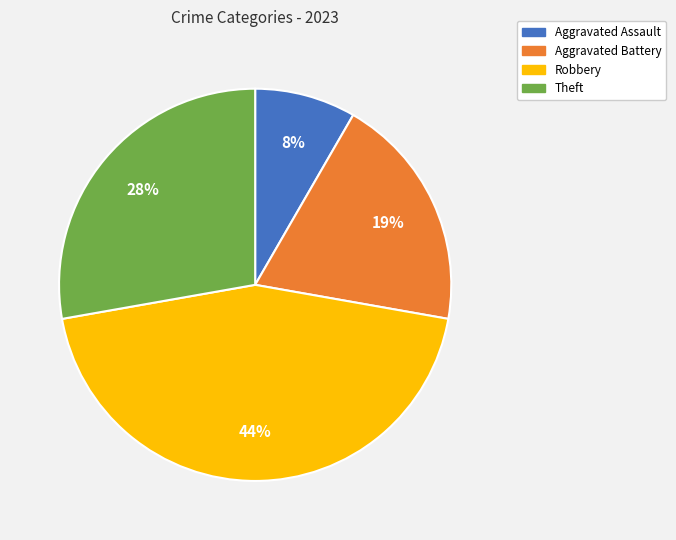

Which category has the smallest portion of the pie?

Aggravated Assault